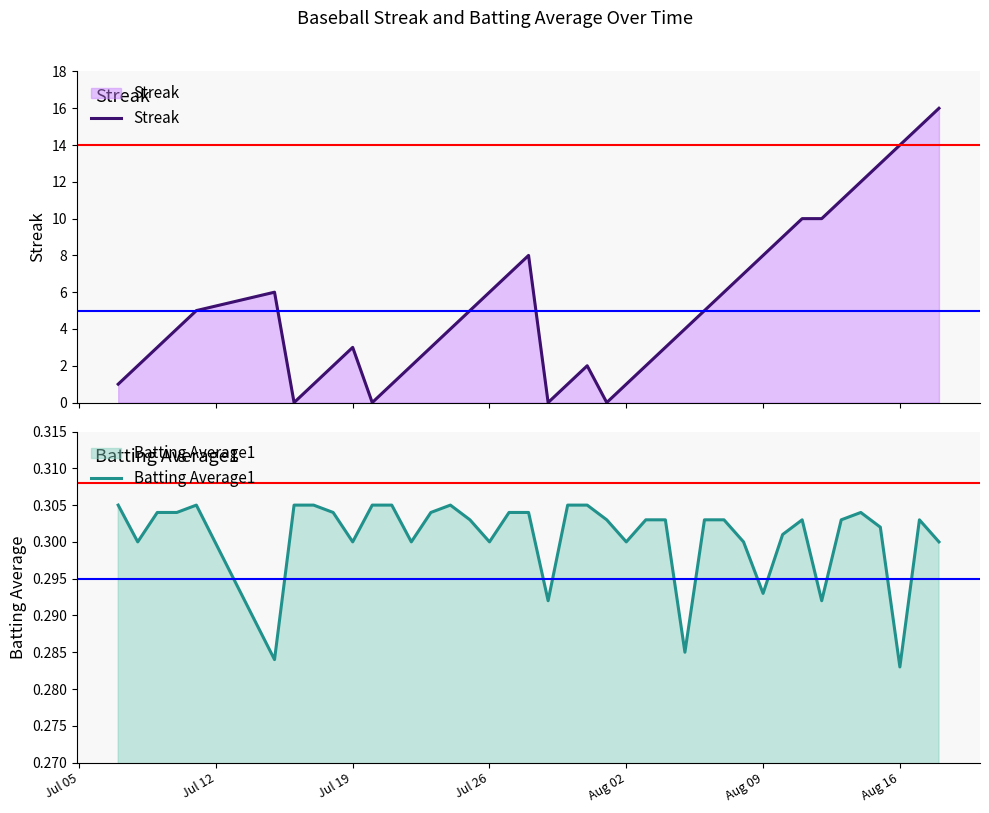

List the series in order of their peak value, highest first.

Streak, Batting Average1